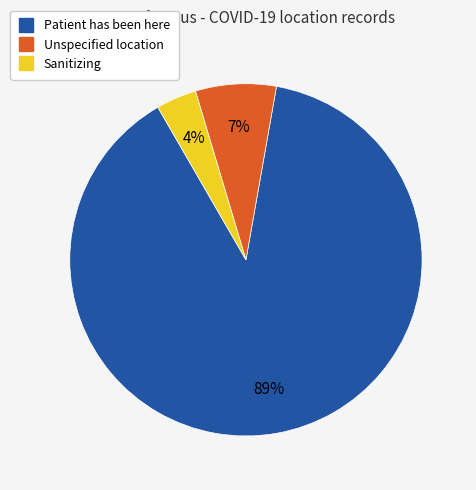

To the nearest percent, what is the difference between the largest and smallest slice percentages?

85%